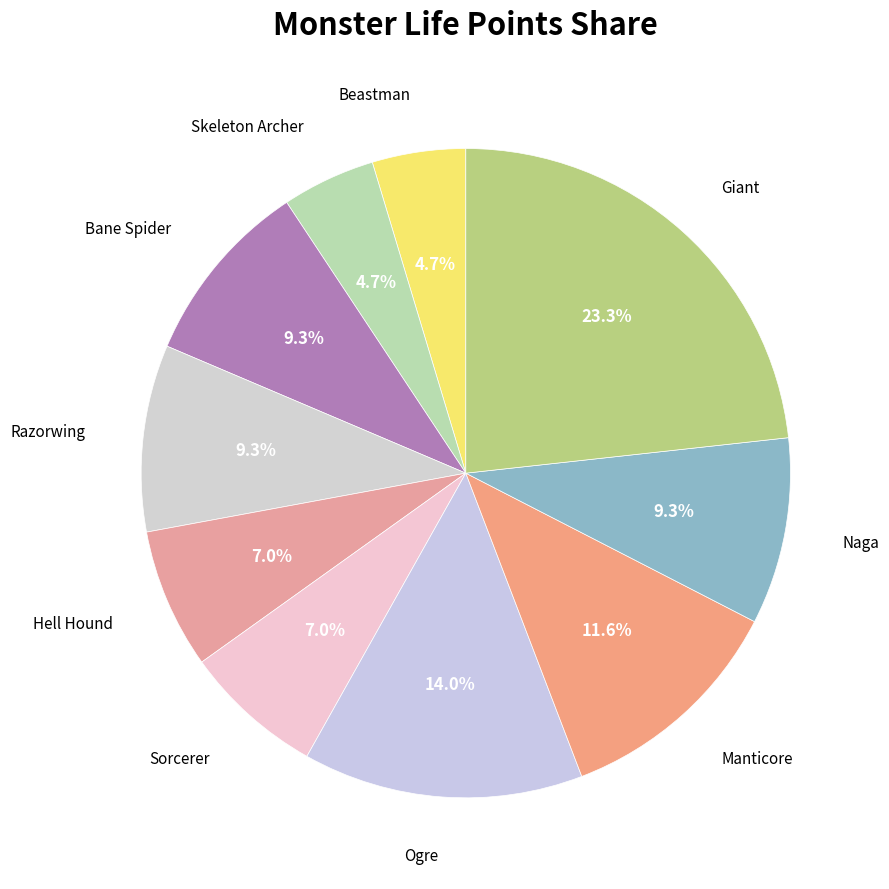

To the nearest percent, what is the difference between the largest and smallest slice percentages?

19%